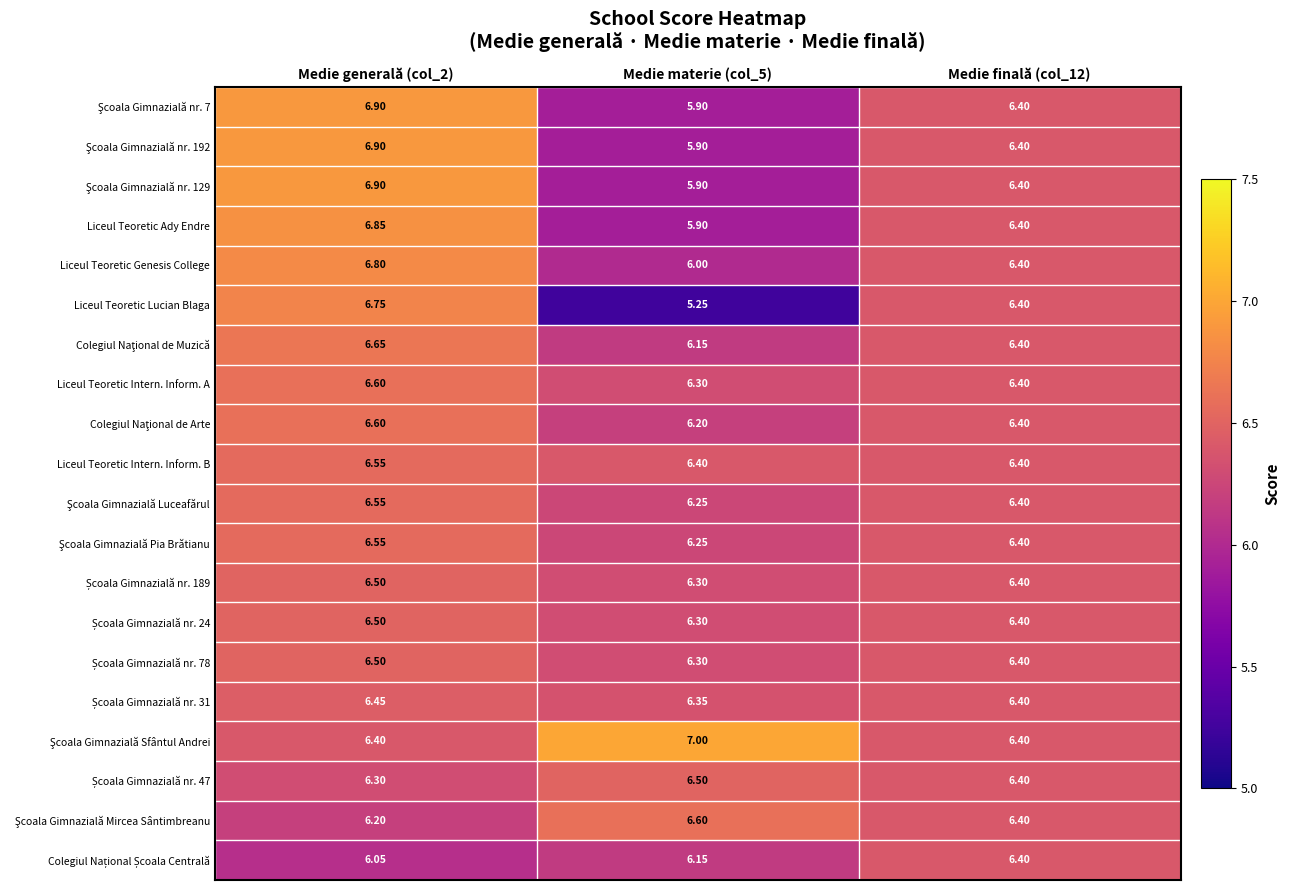

Between Medie materie (col_5) and Medie finală (col_12), which series saw the biggest shift?

Liceul Teoretic Lucian Blaga